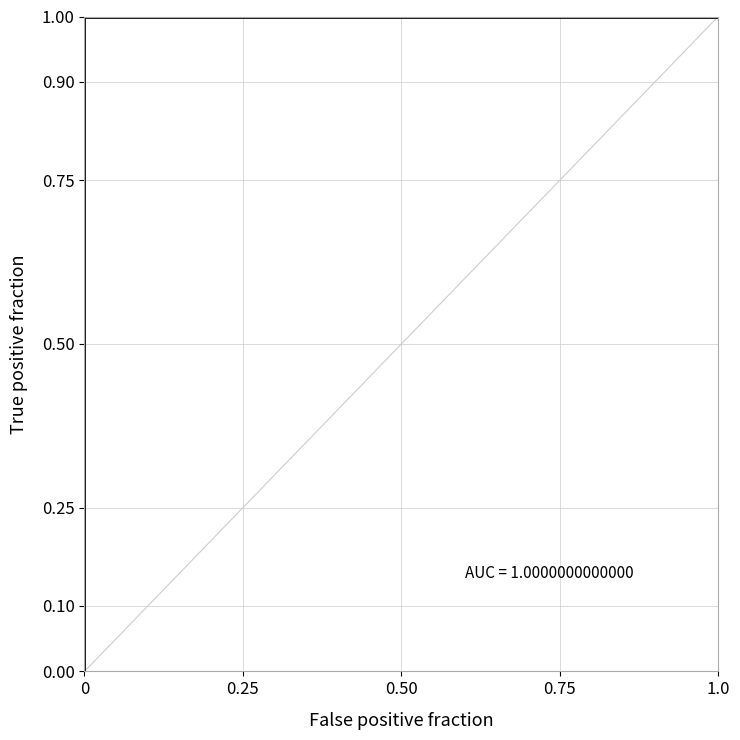

Is this an area chart (filled region under the line)?

No